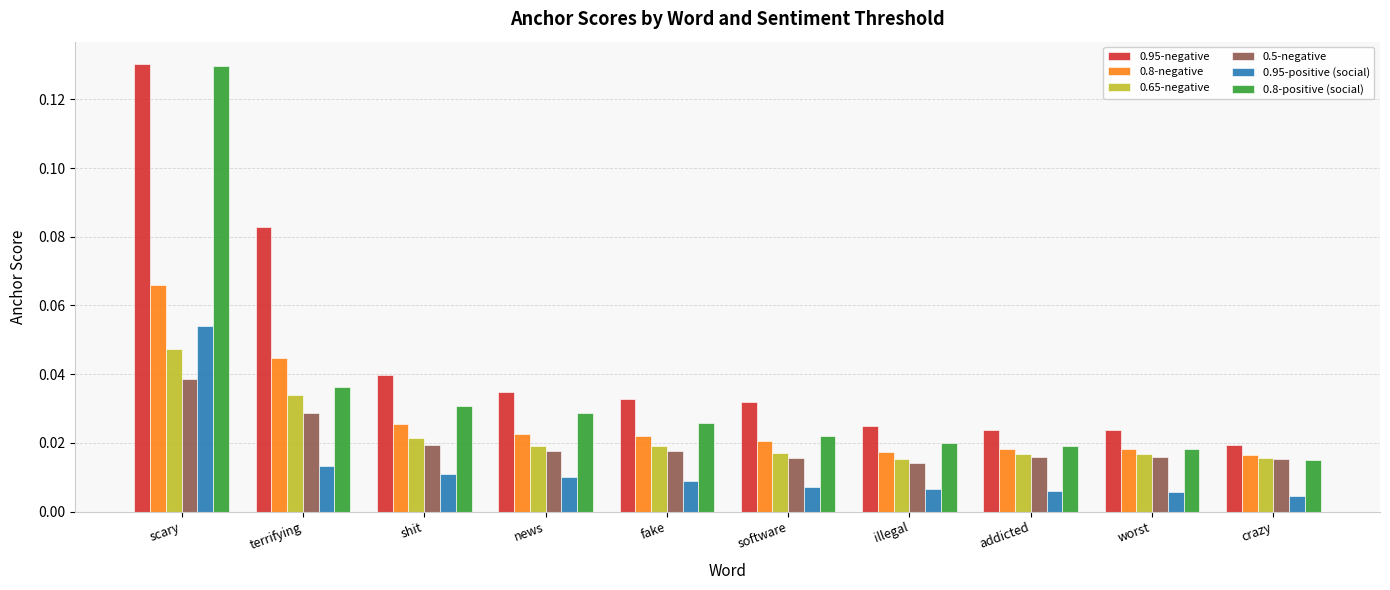

Which category has the lowest value in the 0.95-negative series?

crazy